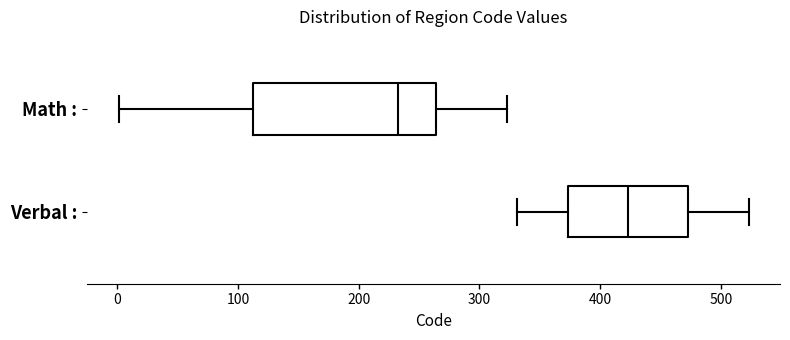

Which box's median line is the furthest to the right?

Verbal :